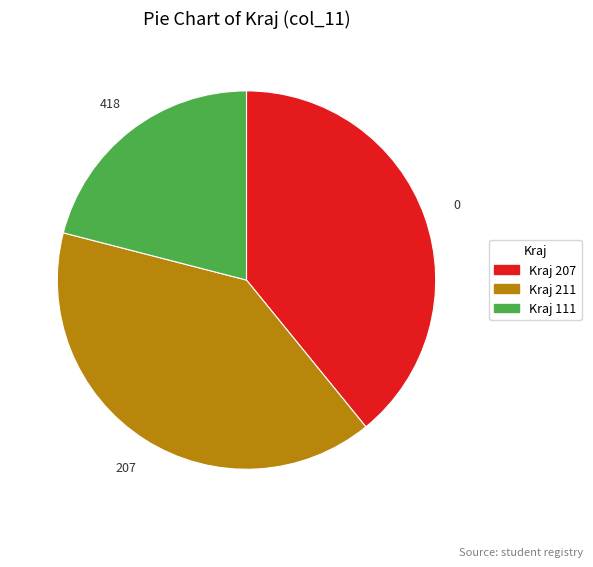

Does any single category account for the majority?

No